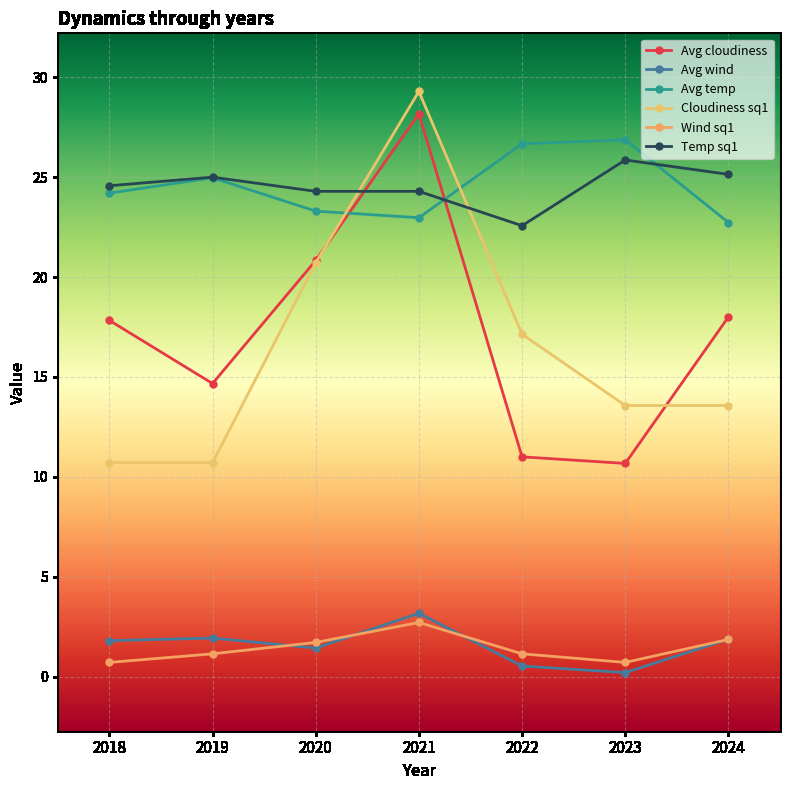

Between 2022 and 2021, which is larger?

2021